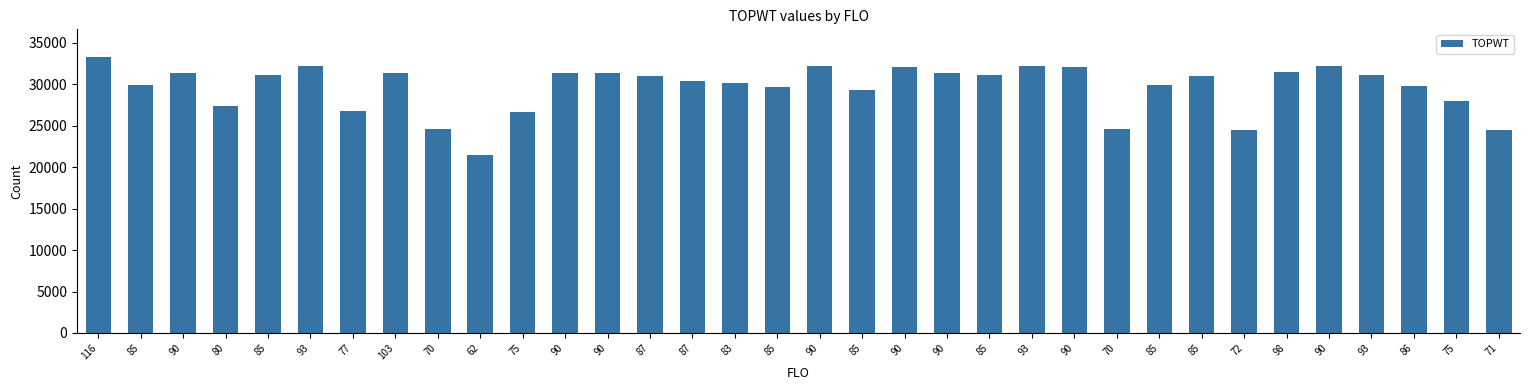

At which category does the chart reach its minimum across all series?

62